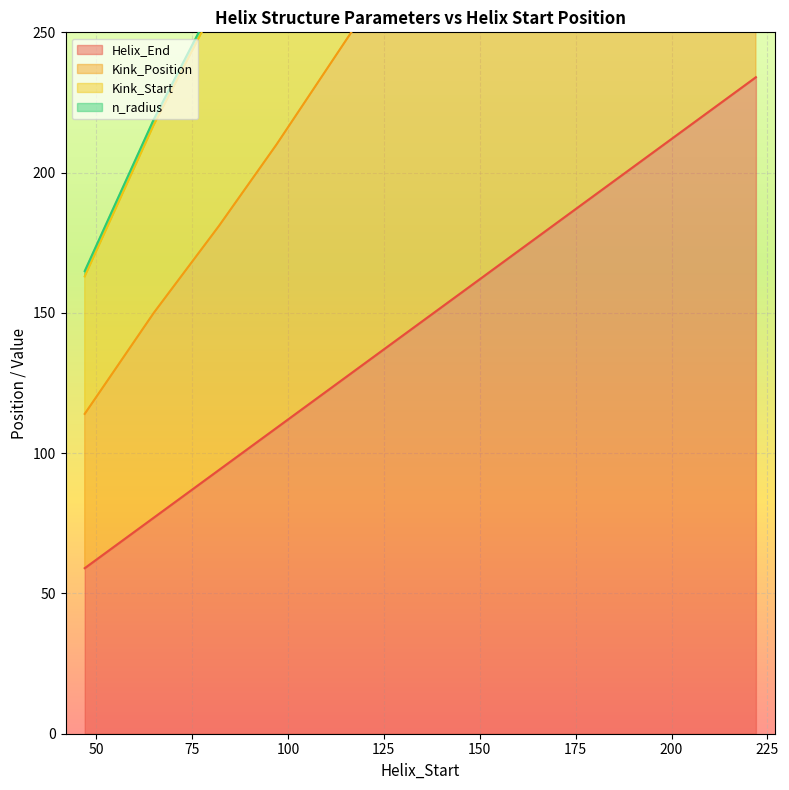

At how many categories does at least one series exceed 350?

5